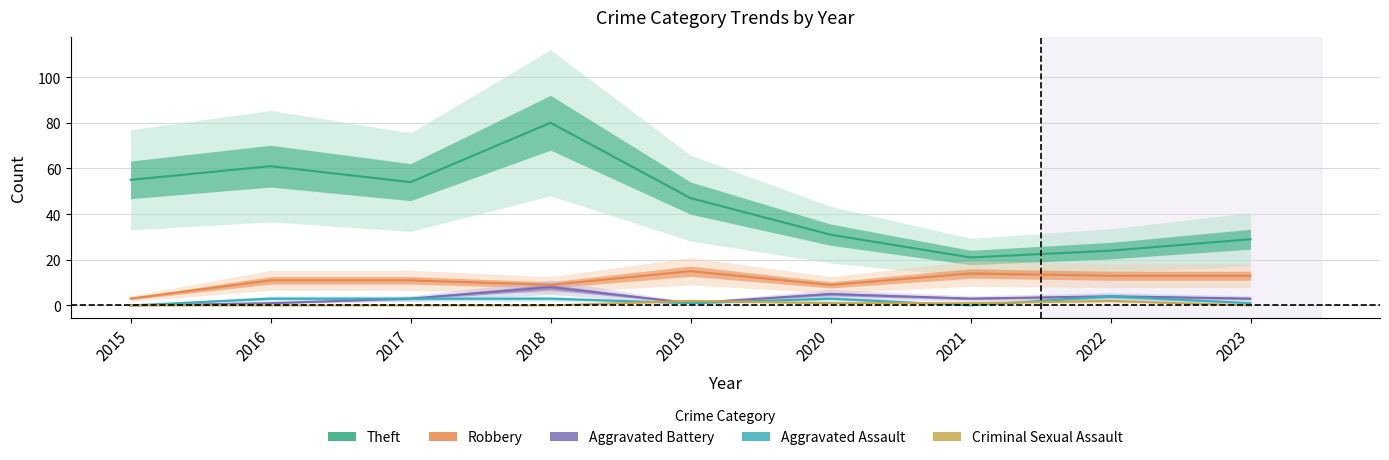

The Aggravated Battery series shows 8 at 2020. True or false?

False